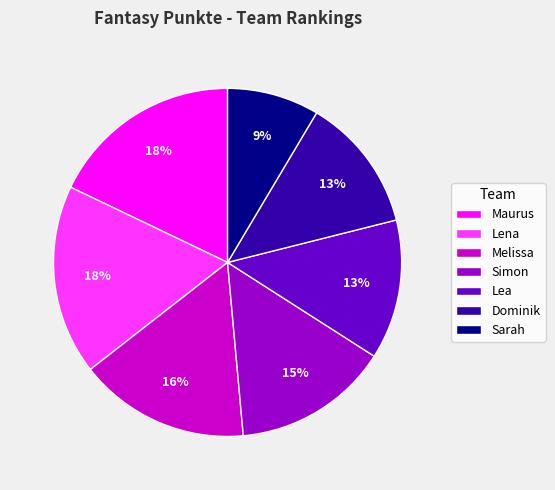

True or false: Lea accounts for 6% of the total.

False